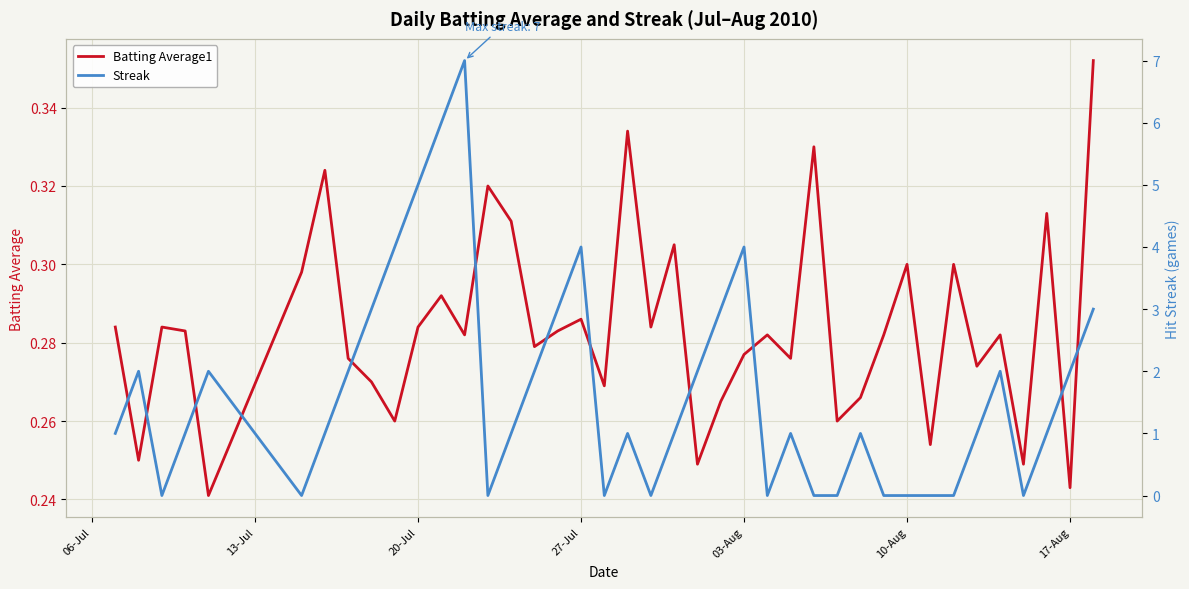

True or false: Batting Average1 has a value of 0.4 at 17-Aug.

False